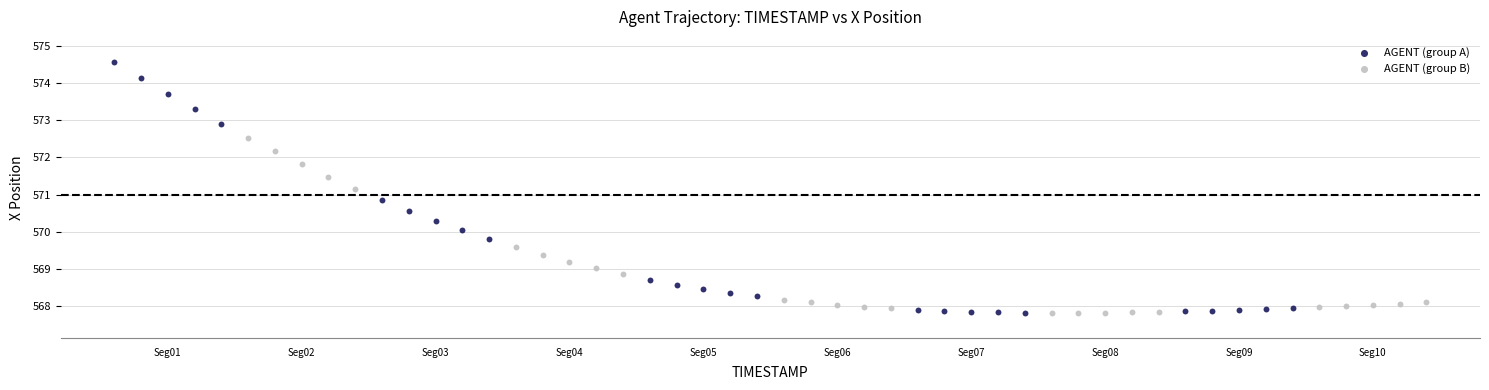

Which series contains the highest Y value?

AGENT (group A)